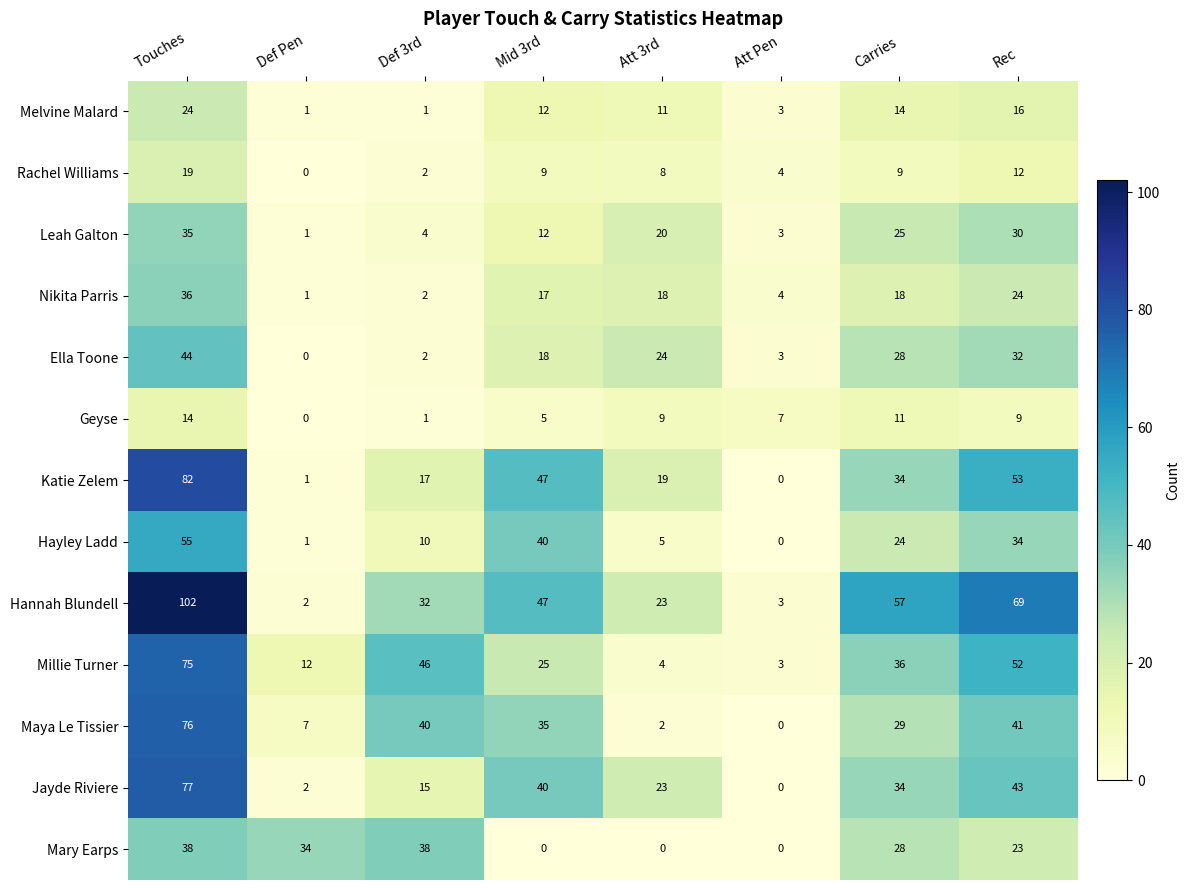

How many distinct data groups are displayed?

13